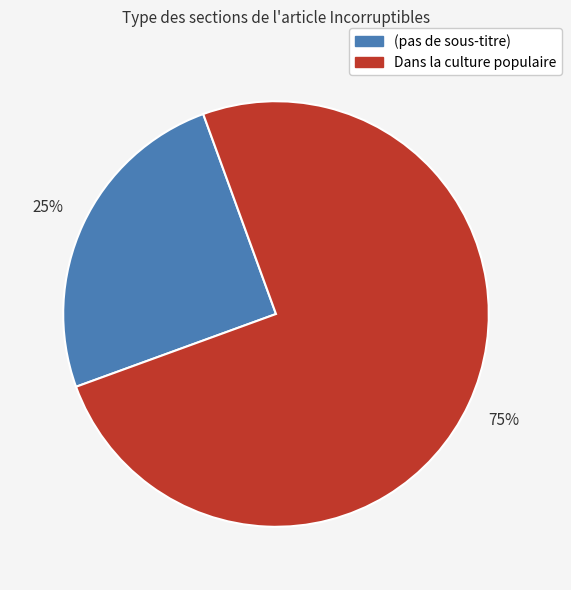

To the nearest percent, what is the difference between the largest and smallest slice percentages?

50%